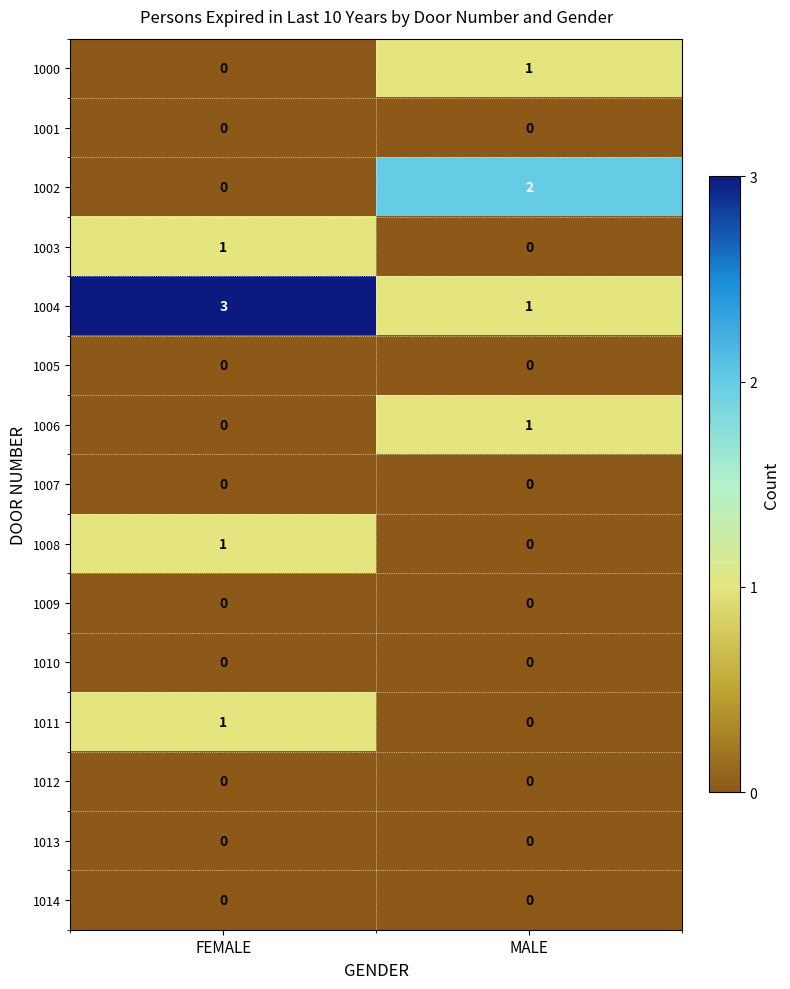

Is it true that 1003 equals 0 at MALE?

True